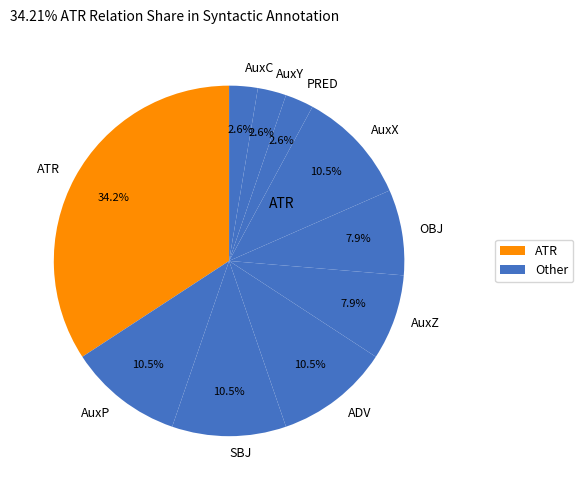

Which category has the biggest portion of the pie?

ATR